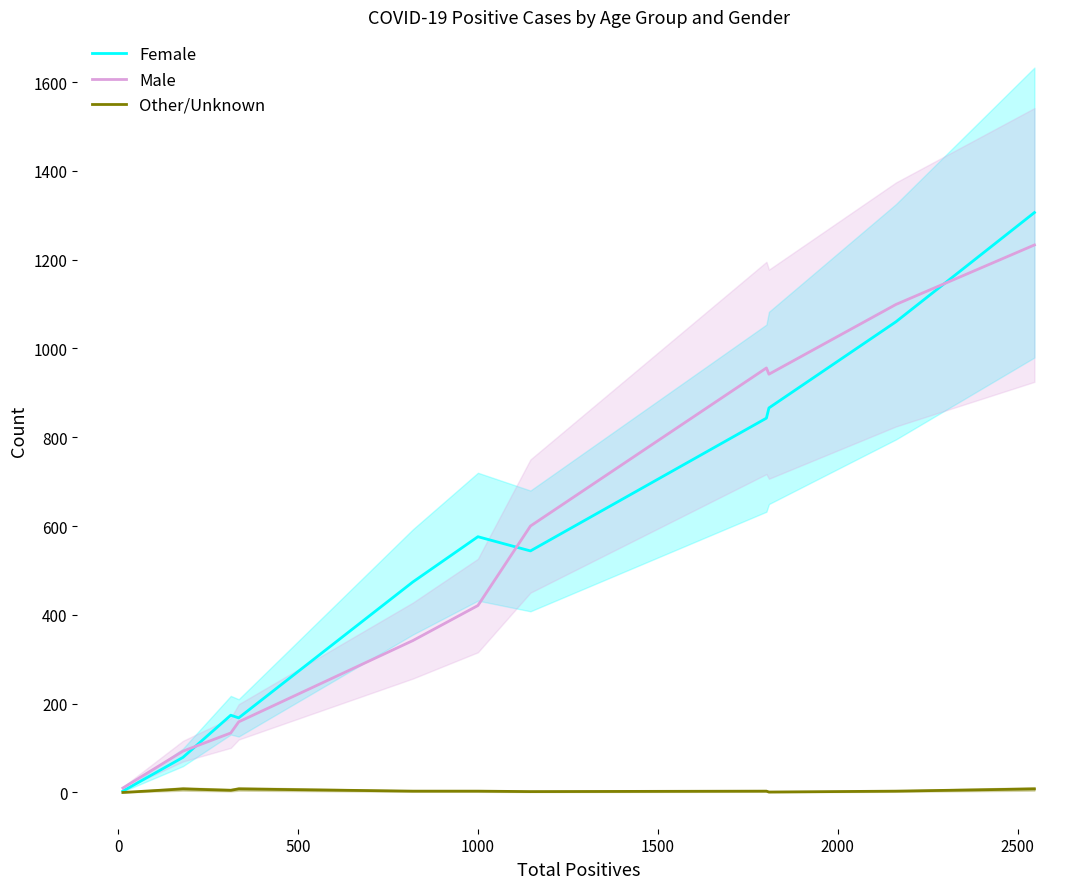

What is the difference between the second highest and second lowest values in the Male series?

1006